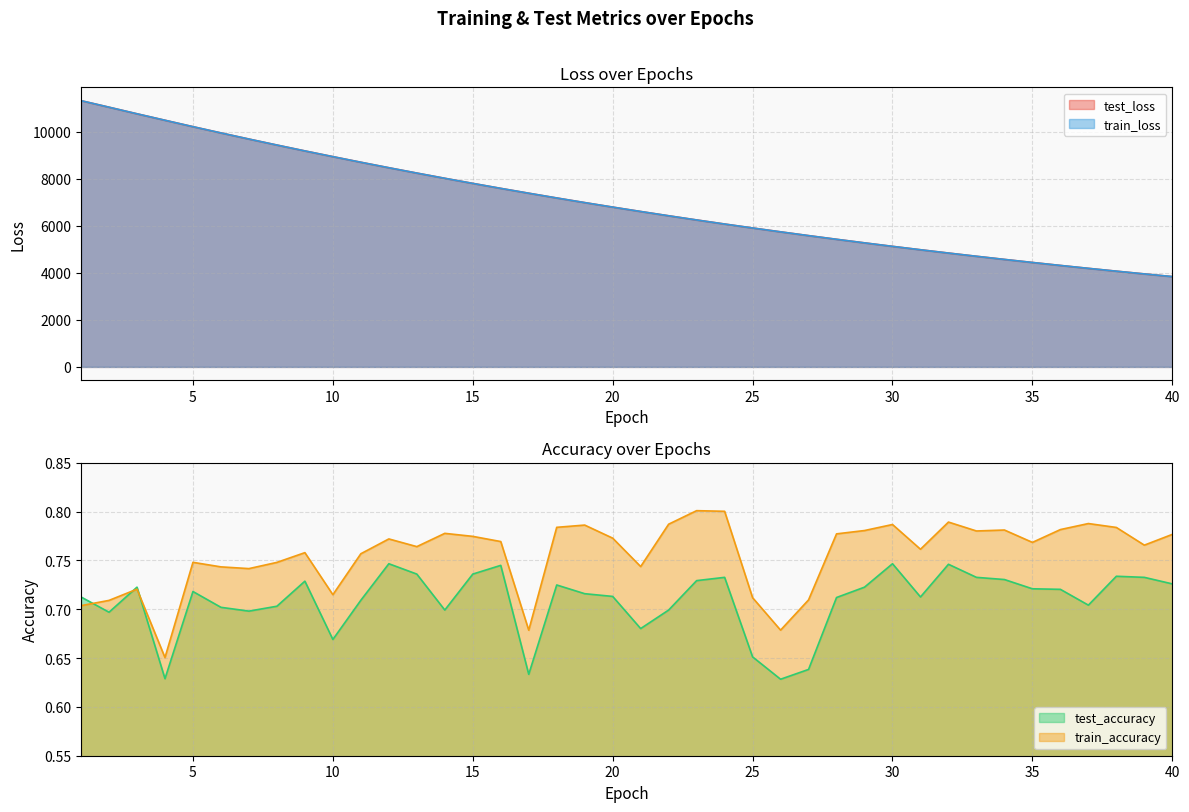

Is it true that train_loss equals 2782.8 at 32?

False